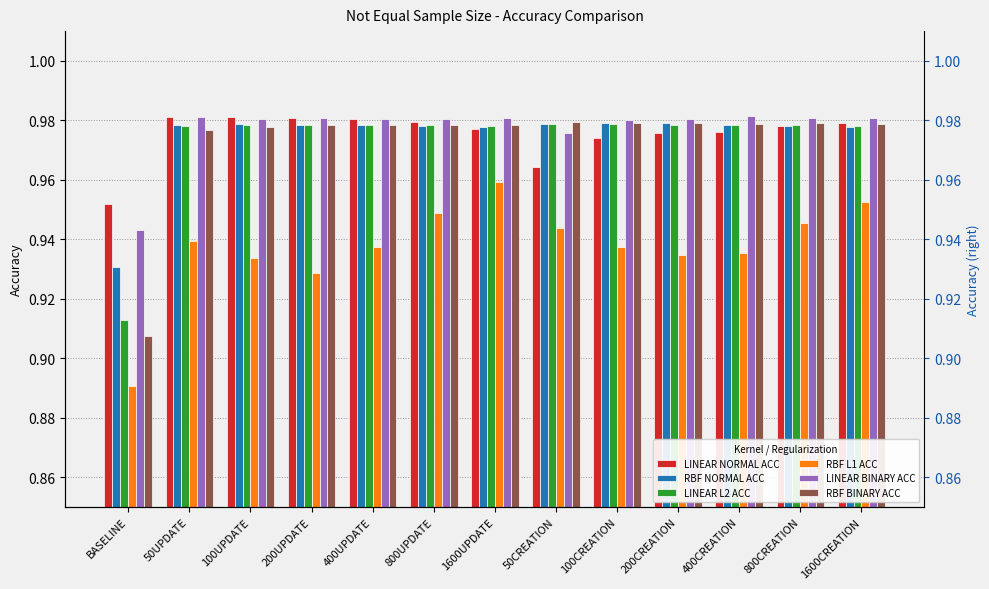

At BASELINE, list the series in order from smallest to largest.

RBF L1 ACC, RBF BINARY ACC, LINEAR L2 ACC, RBF NORMAL ACC, LINEAR BINARY ACC, LINEAR NORMAL ACC